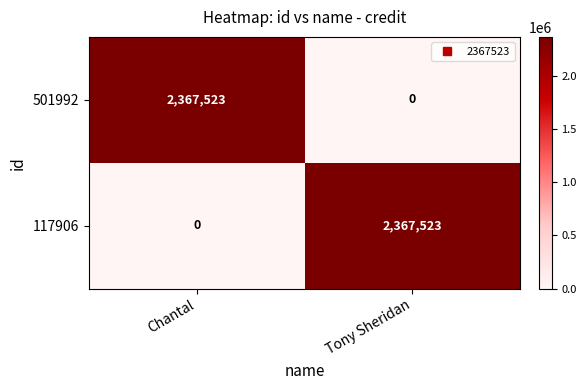

What is the difference between the highest and lowest values at Tony Sheridan?

2367523